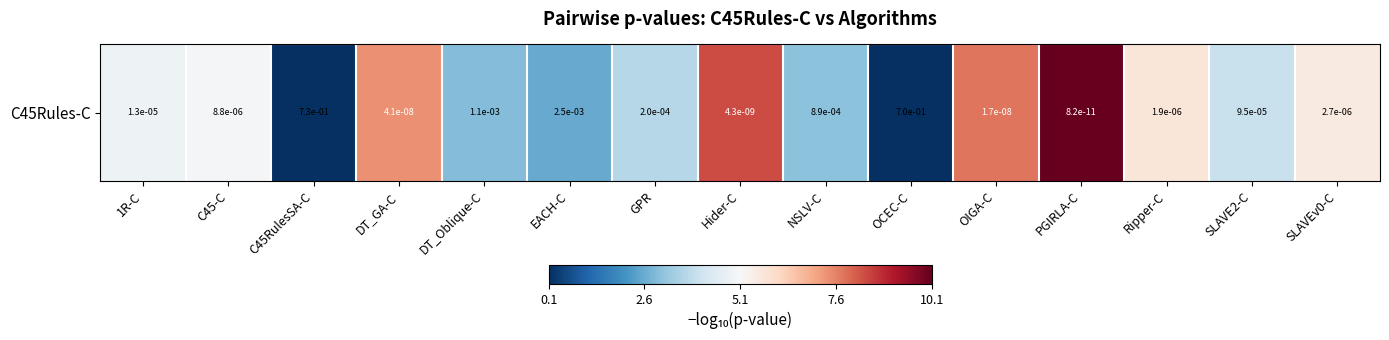

What is the ratio of the value at Ripper-C to the value at GPR?

1.5